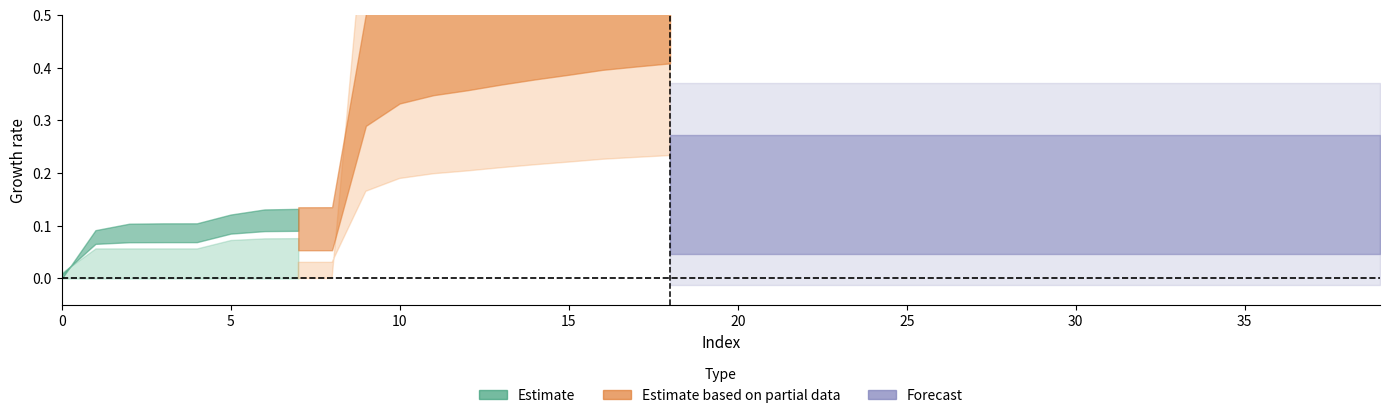

Between 27 and 26, which is larger?

26